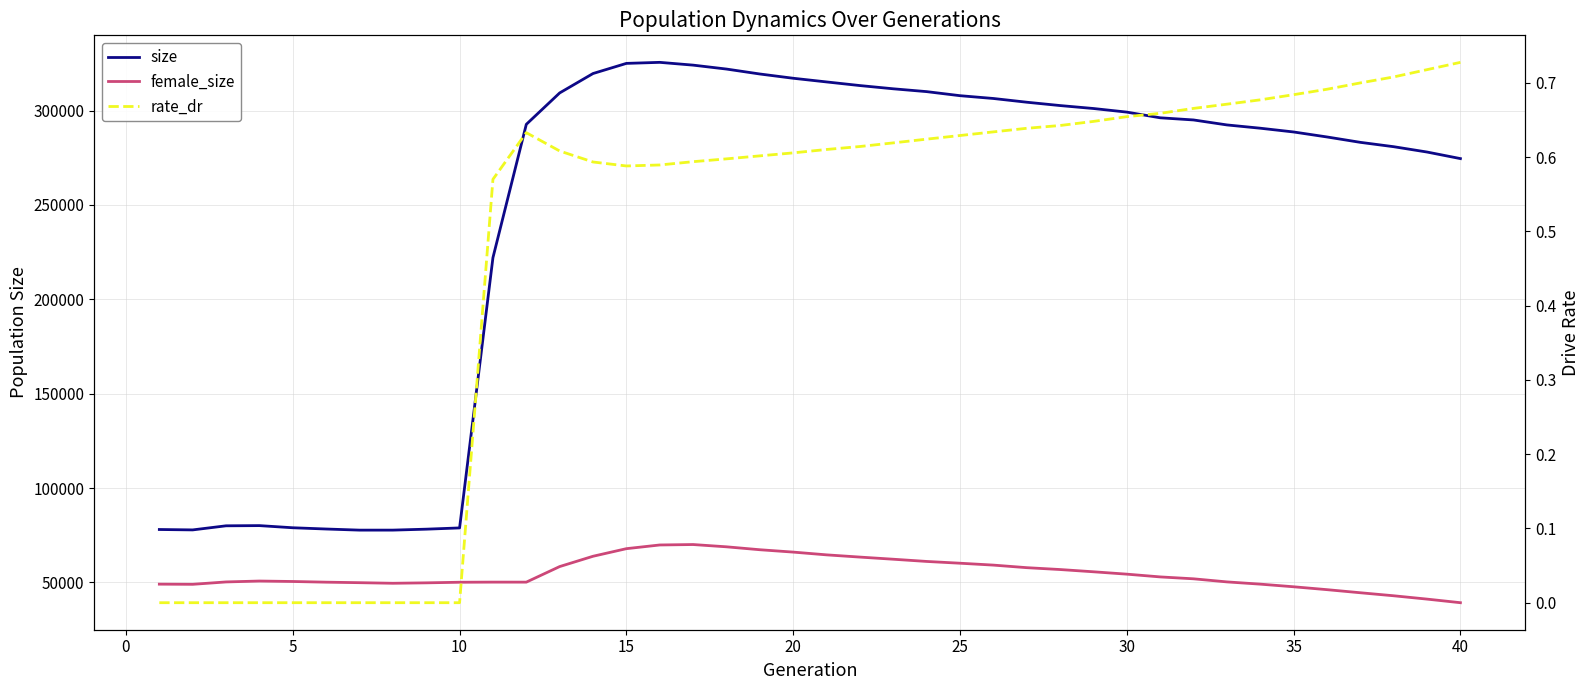

Where is female_size nearest to the value 54664?

30